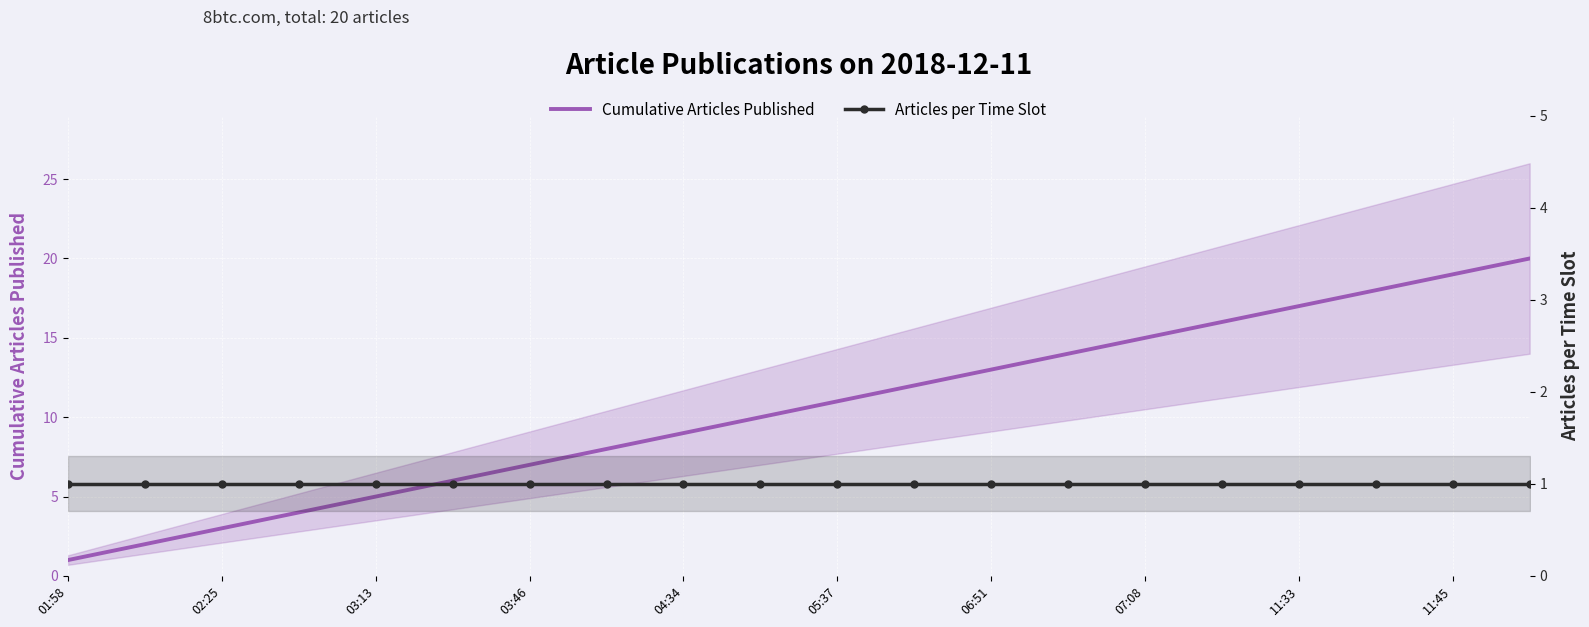

Which series has the largest total across all categories?

Cumulative Articles Published